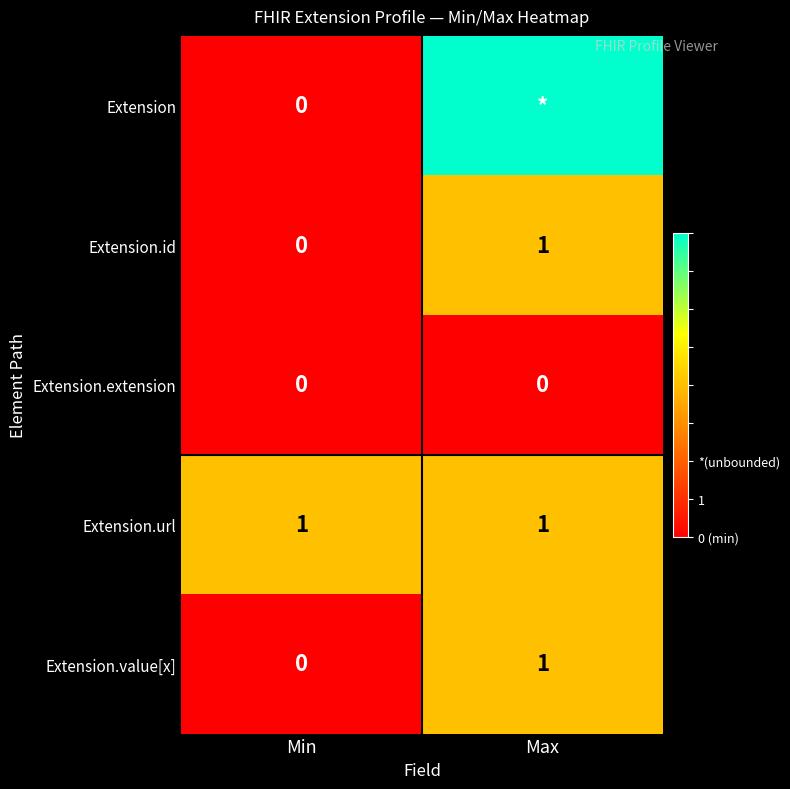

Rank the categories by Extension.value[x] value from lowest to highest.

Min, Max